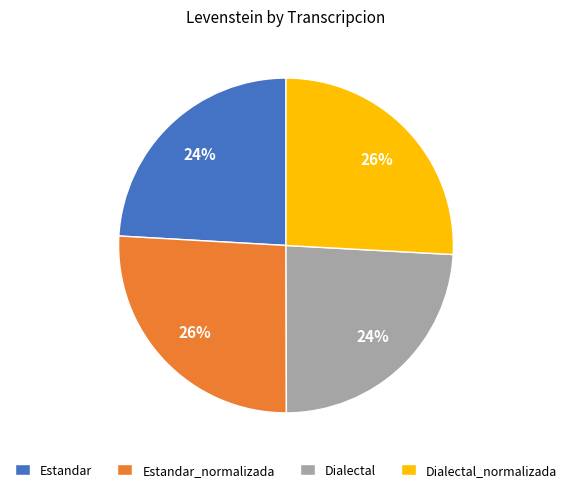

What percentage is the Dialectal_normalizada slice, to the nearest percent?

26%